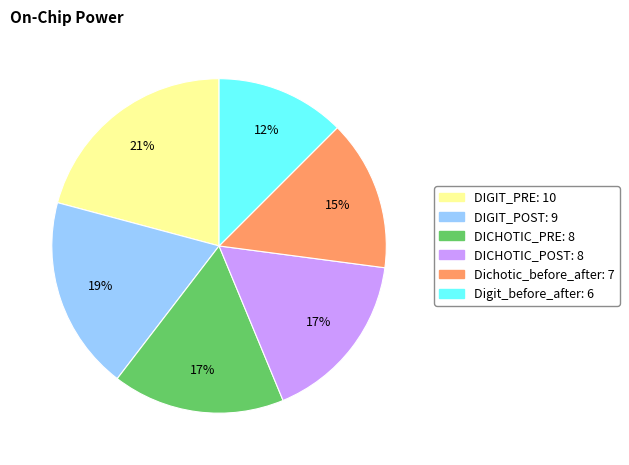

True or false: DICHOTIC_PRE accounts for 17% of the total.

True